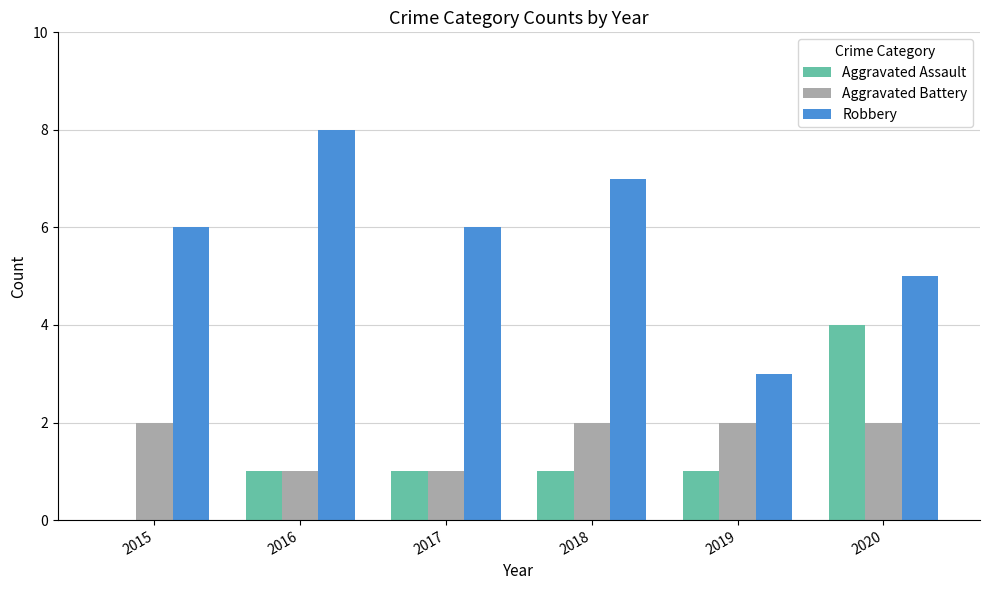

What is the approximate value of Aggravated Battery at 2019?

2